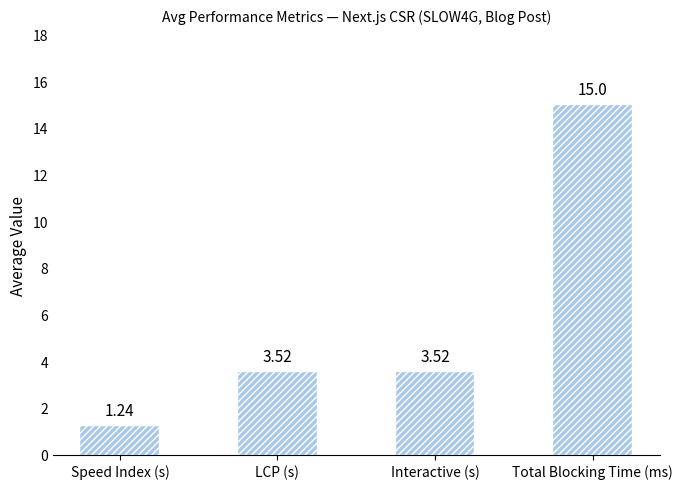

At which category does the chart reach its minimum across all series?

Speed Index (s)